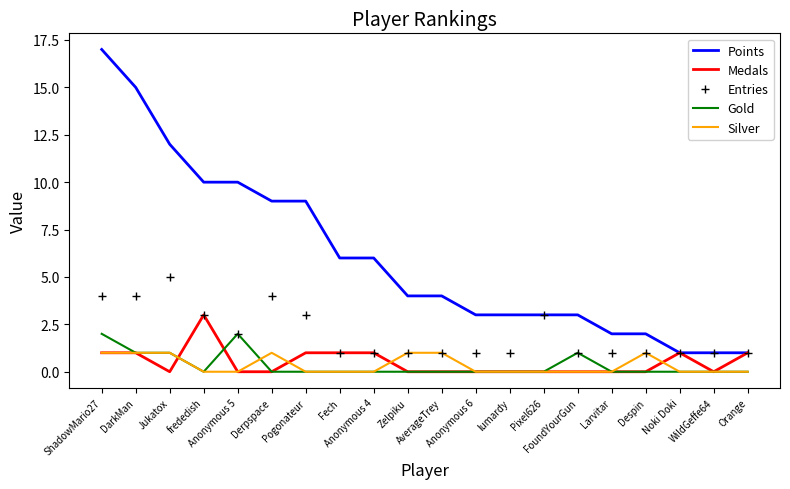

What position from the left is ShadowMario27?

1